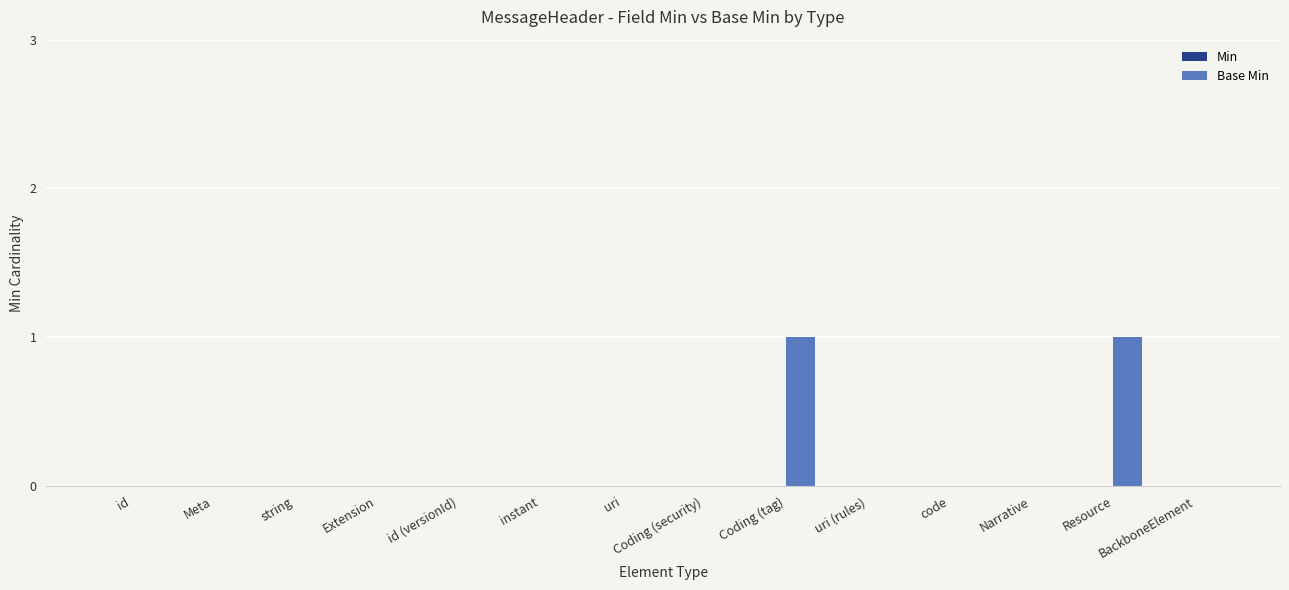

The value at string is 0. True or false?

True